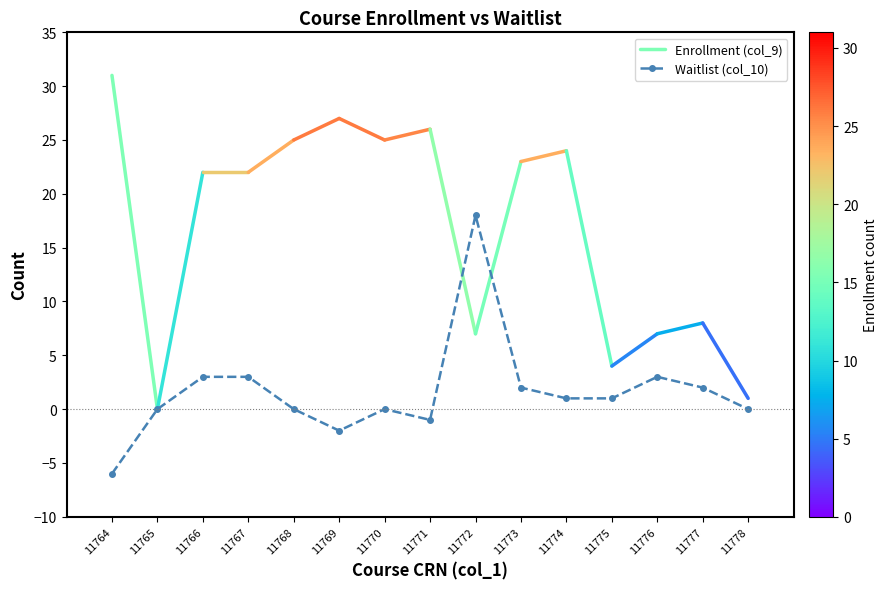

Where is the first local minimum?

11769